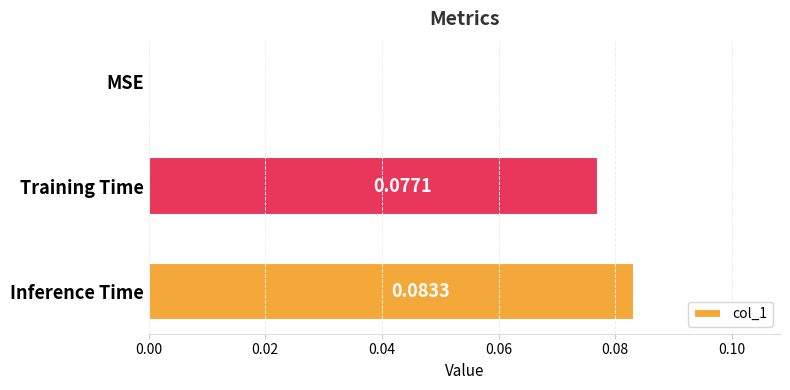

How many values are between 0 and 1?

3